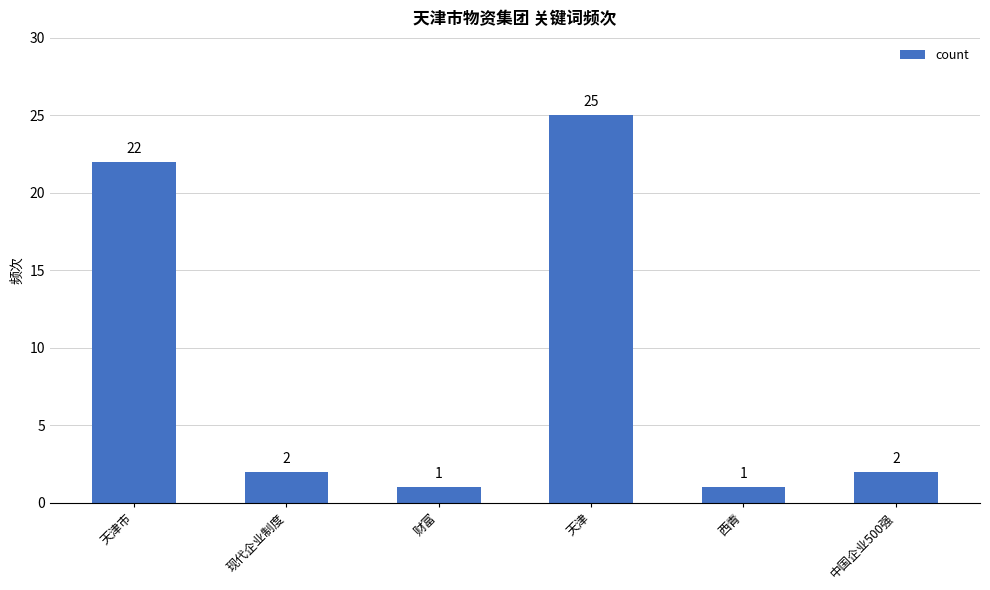

What is the difference between the maximum and minimum values?

24